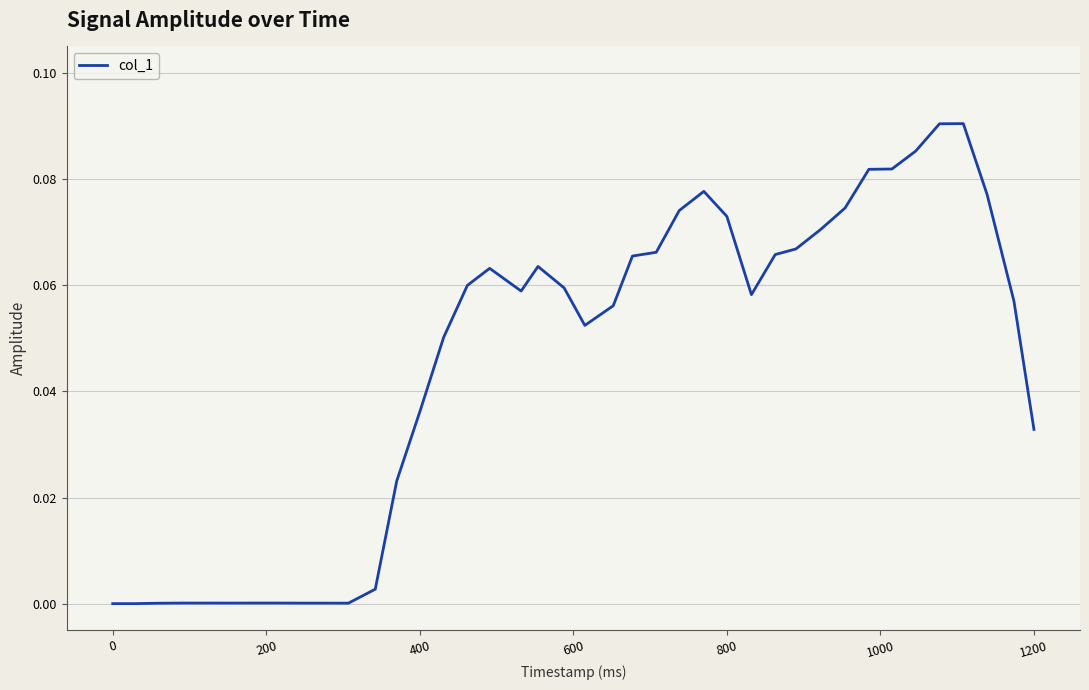

Does the chart have visible grid lines?

Yes